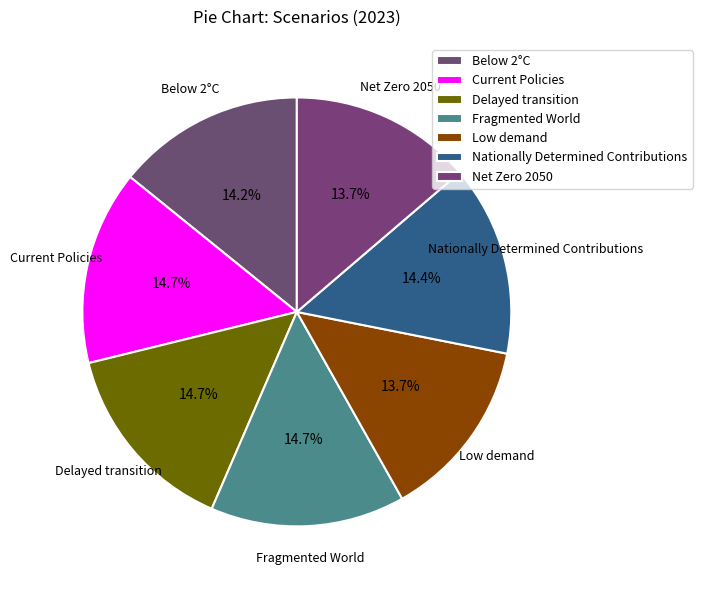

Does Delayed transition represent more than half of the total?

No